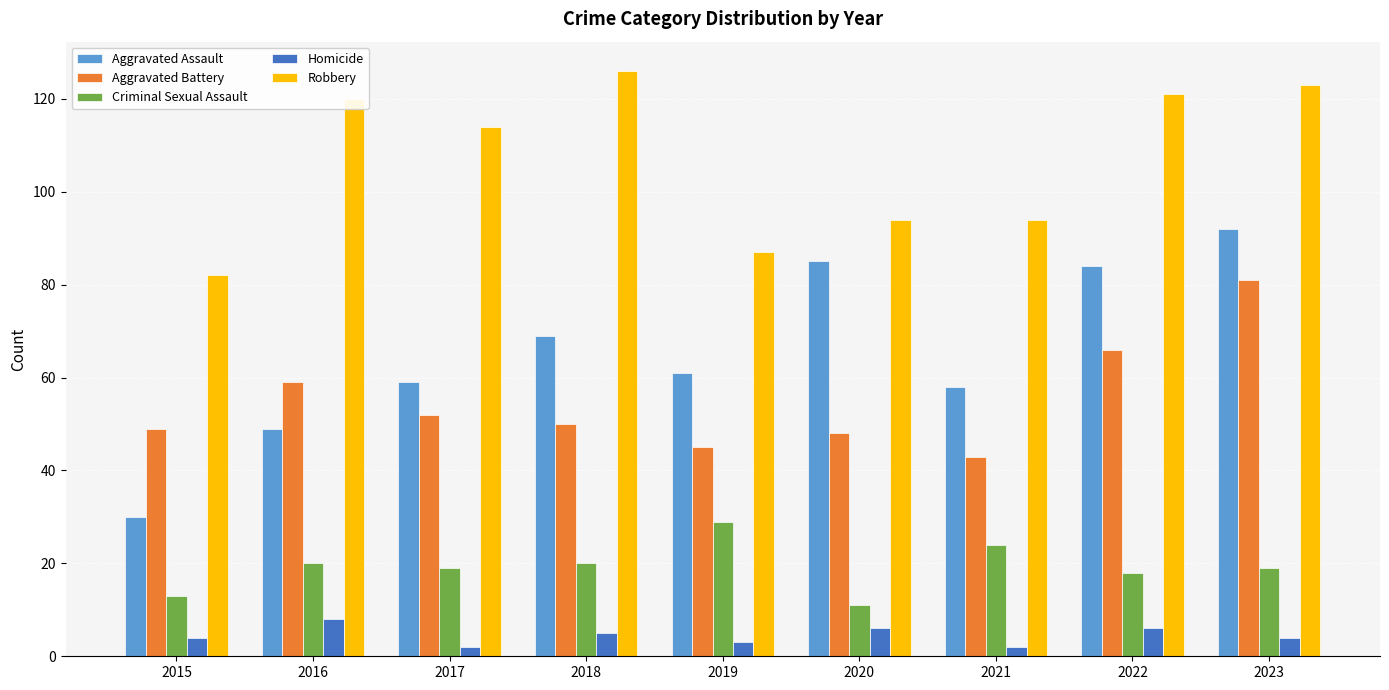

What is the value of the Aggravated Battery bar at the 5th from the left?

45